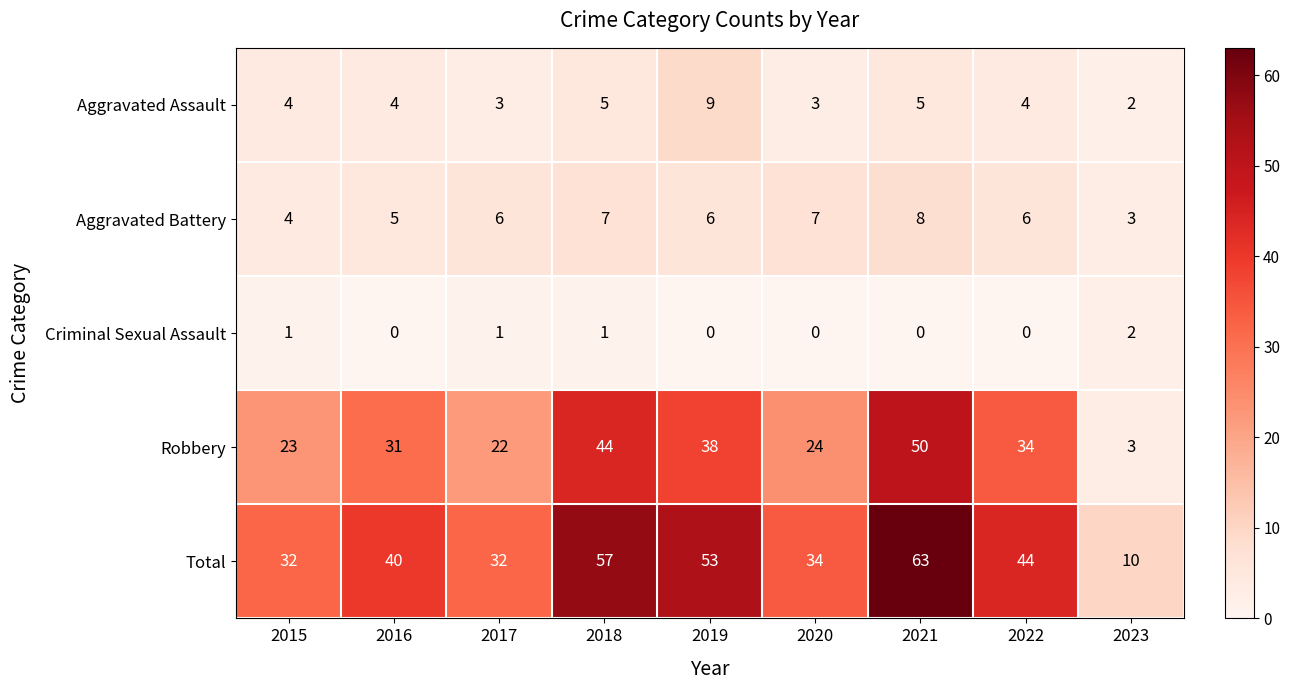

List the series in order of their peak value, highest first.

Total, Robbery, Aggravated Assault, Aggravated Battery, Criminal Sexual Assault